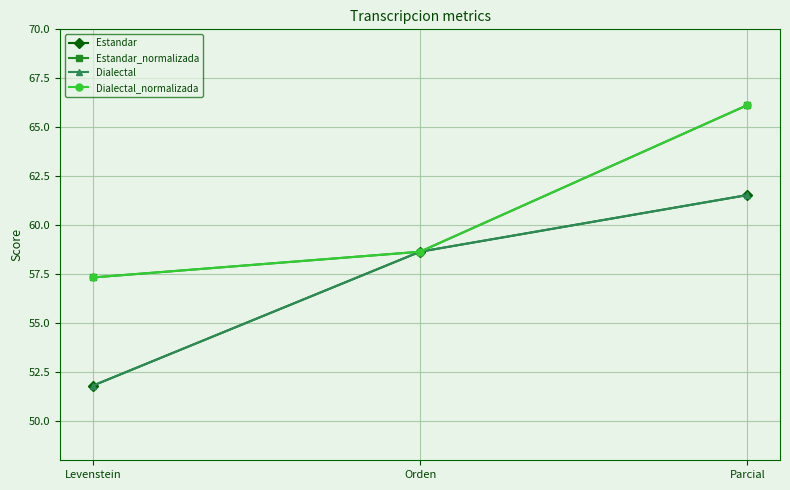

What is the approximate value of Estandar at Parcial?

61.5